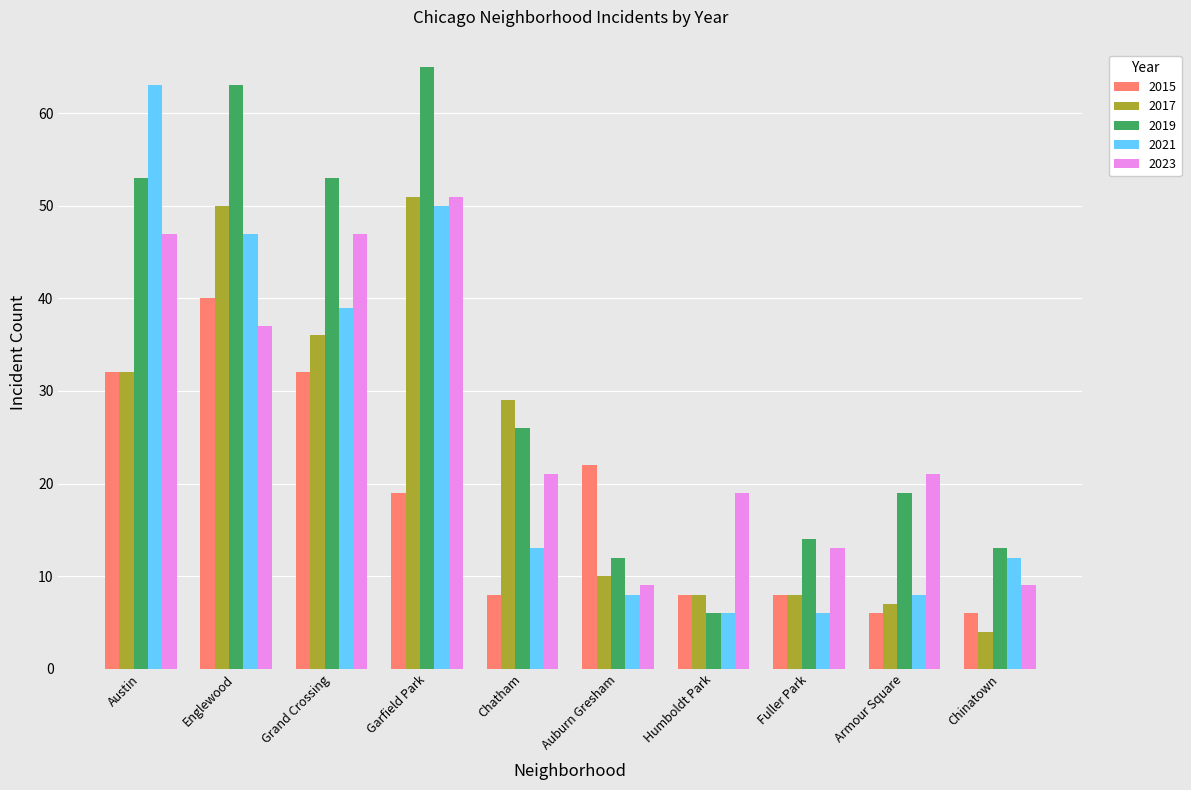

At which label is 2023 closest to 30?

Englewood